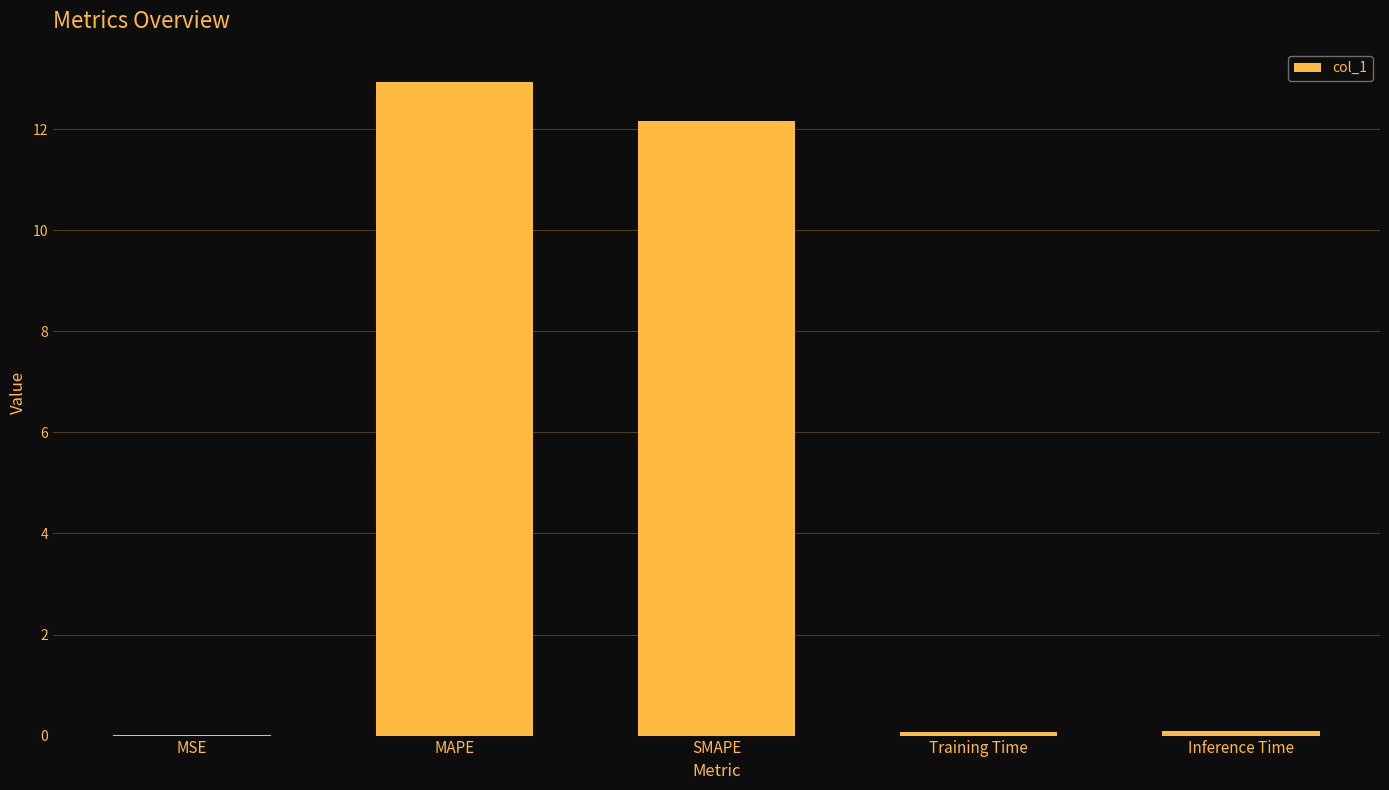

What is the maximum value shown in the chart?

12.9